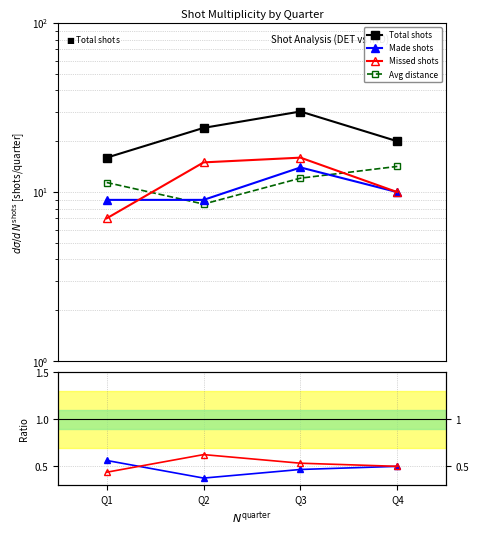

Where is the first local minimum for Avg distance?

Q2